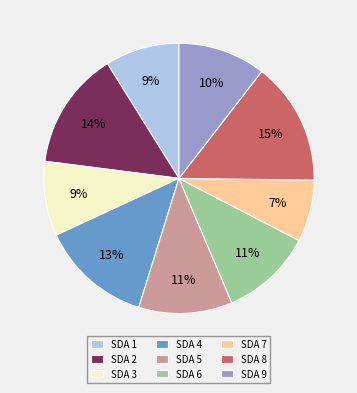

Which has a higher value, SDA 6 or SDA 3?

SDA 6